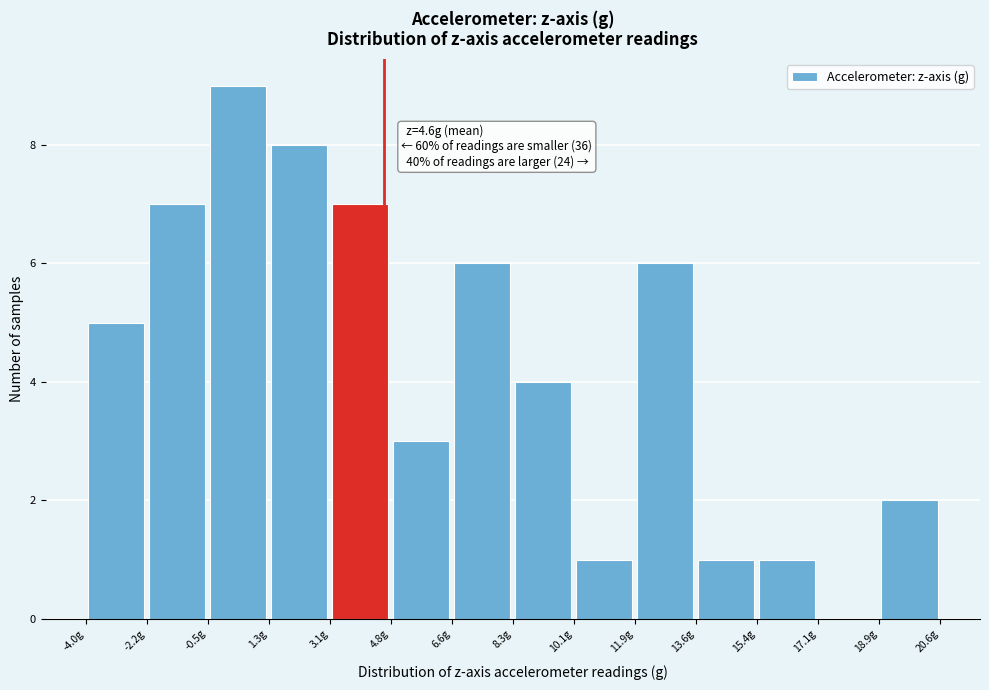

Over which range of the x-axis is the bar tallest?

-0.4 to 1.4